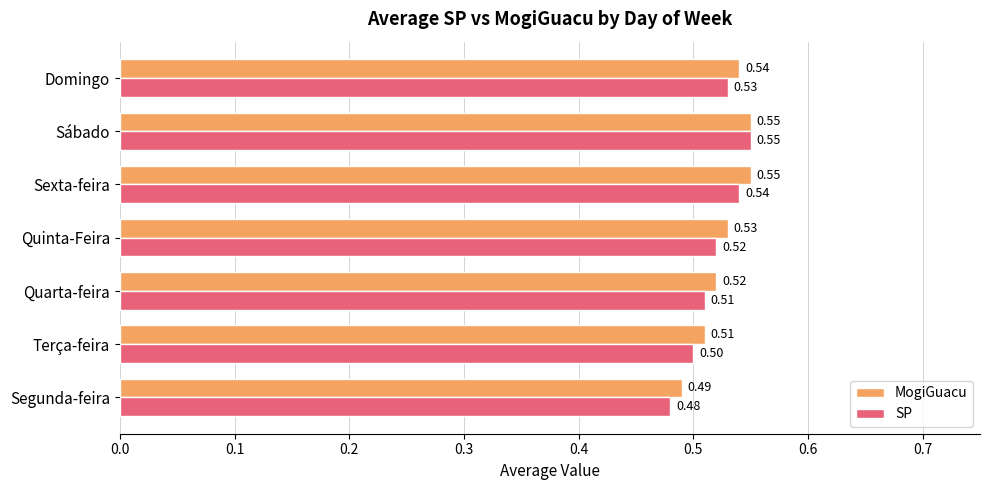

List the labels in order of SP value, smallest first.

Segunda-feira, Terça-feira, Quarta-feira, Quinta-Feira, Domingo, Sexta-feira, Sábado